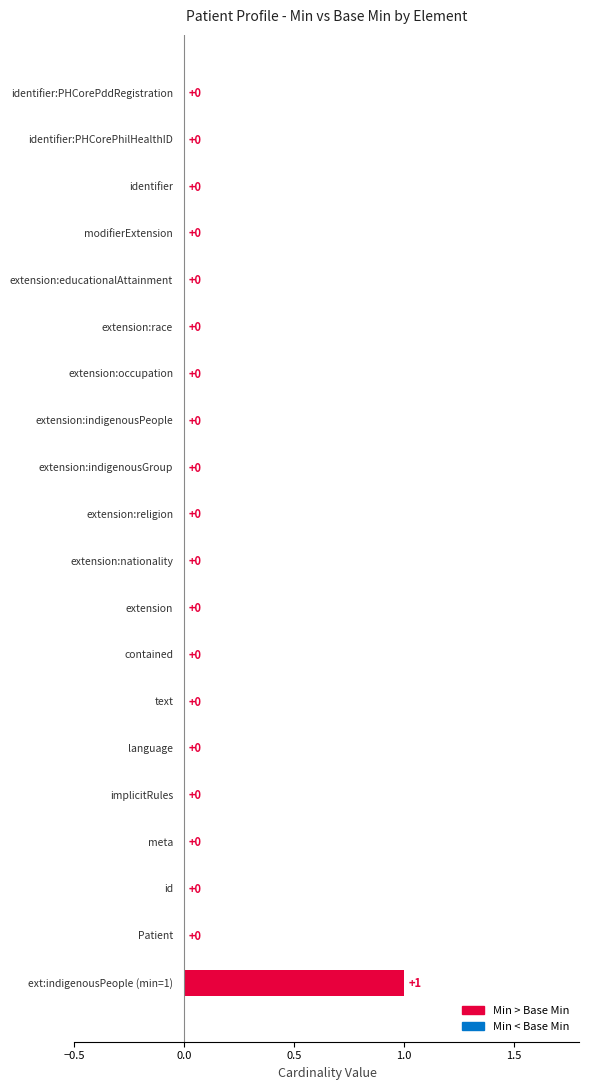

Reading left to right, what are all the values shown in this chart?

Min: 0	0	0	0	0	0	0	0	0	0	0	0	0	0	0	0	0	0	0	1
Base Min: 0	0	0	0	0	0	0	0	0	0	0	0	0	0	0	0	0	0	0	0